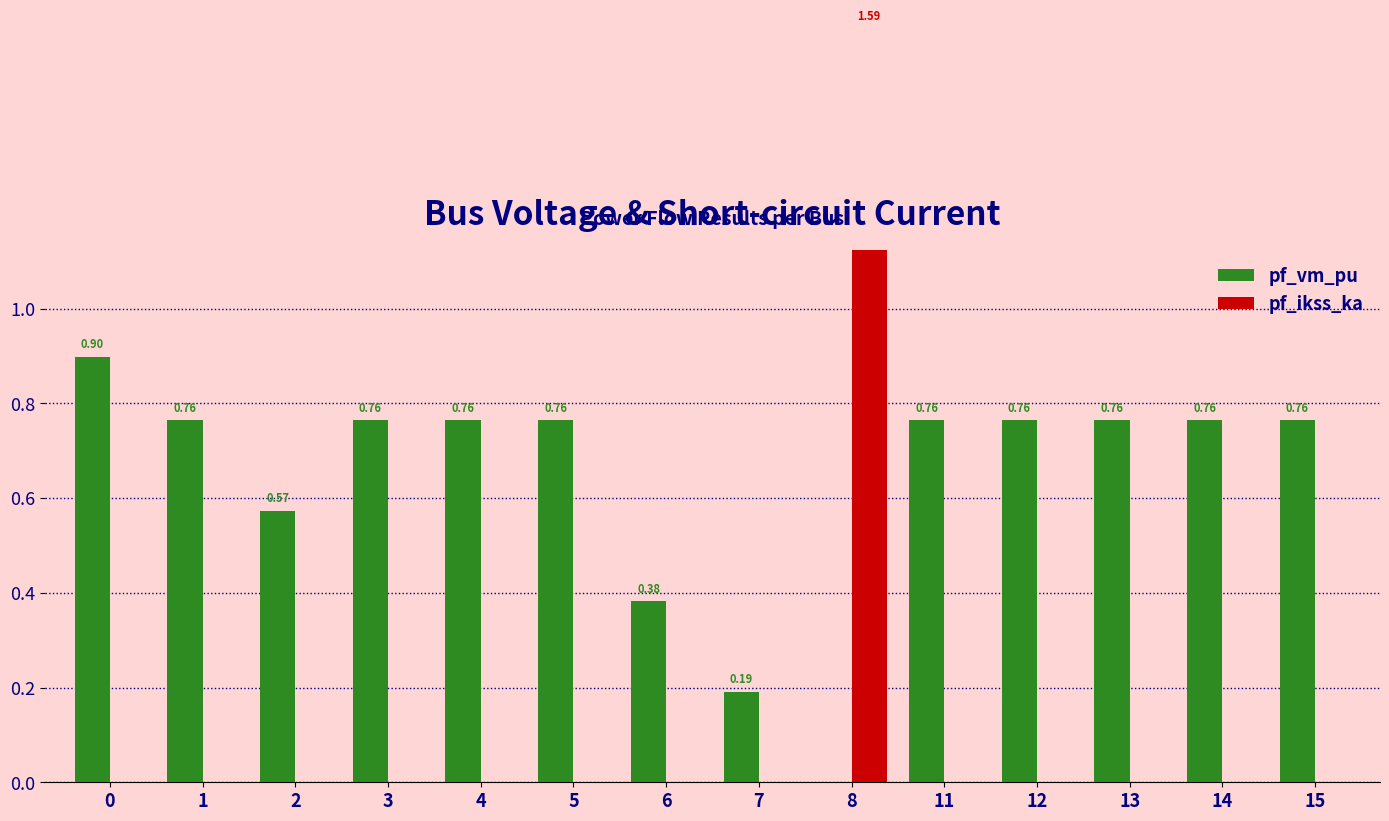

At how many categories does at least one series exceed 0?

14